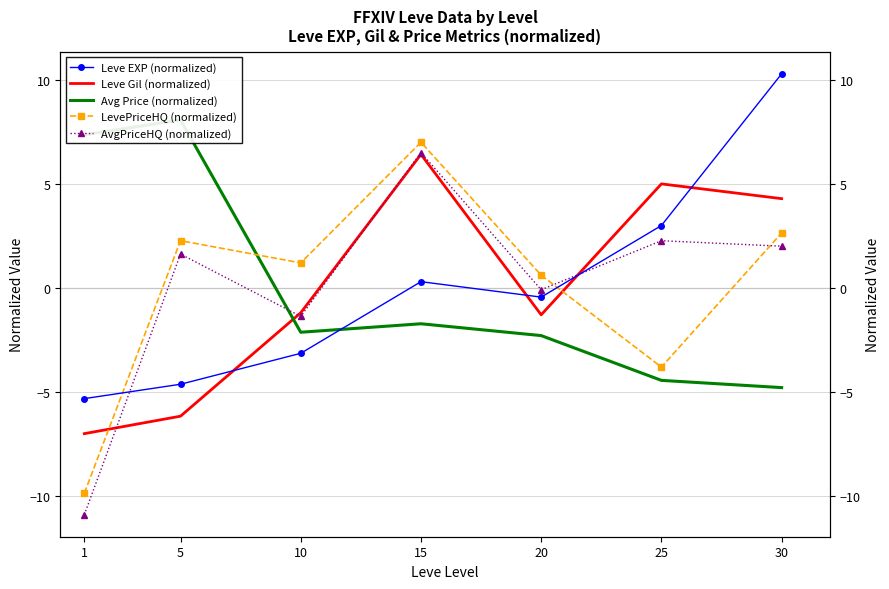

After their last crossing, which series has the higher values: Leve Gil (normalized) or LevePriceHQ (normalized)?

Leve Gil (normalized)